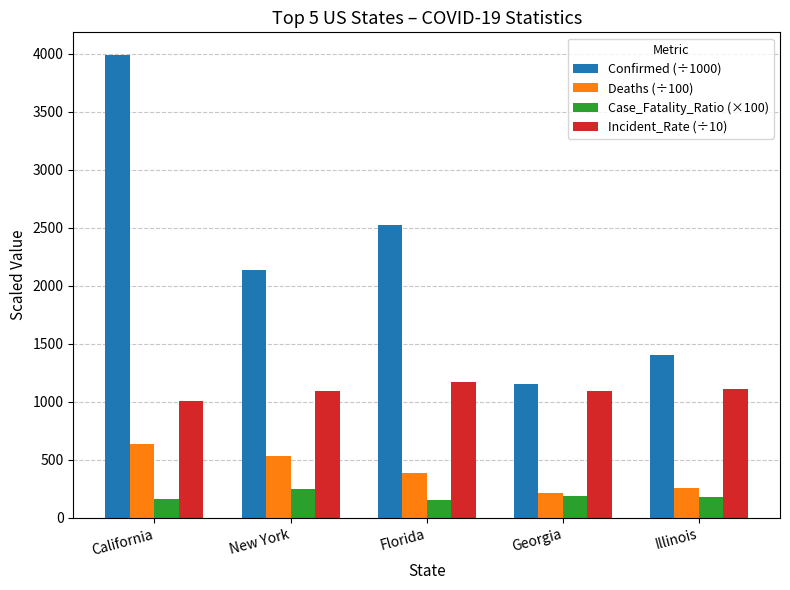

How many groups of bars are there?

5